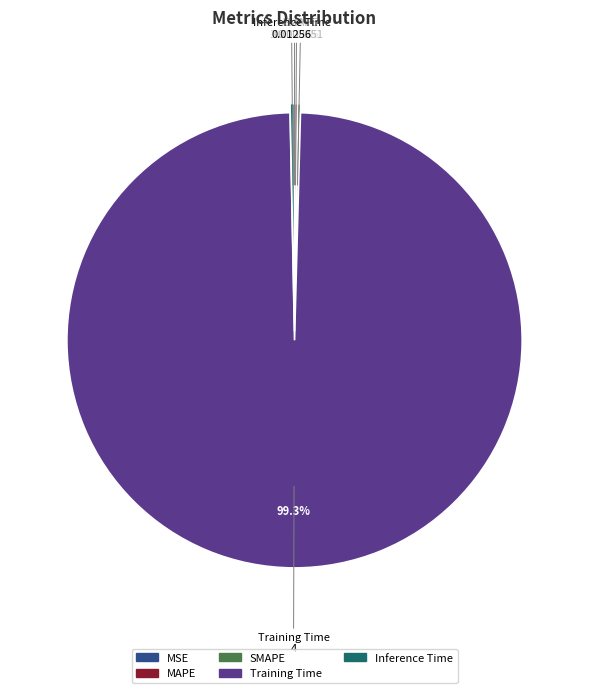

Which category has the biggest portion of the pie?

Training Time